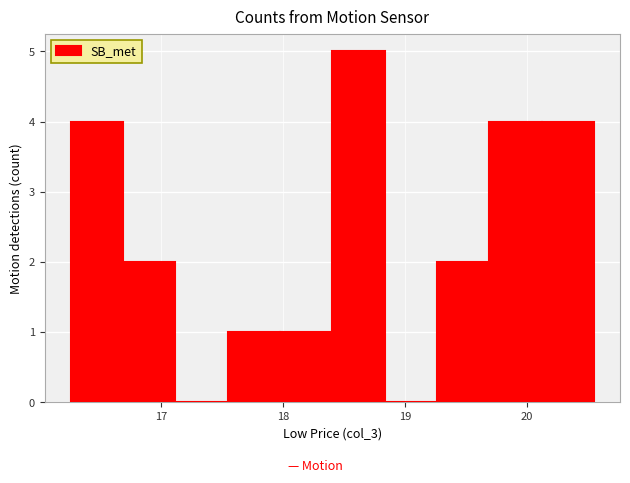

How tall is the bar that spans 19.7 to 20.1 on the x-axis? Neither the bar edges nor the heights are printed on the chart, so give them approximately, as read against the axes.

4